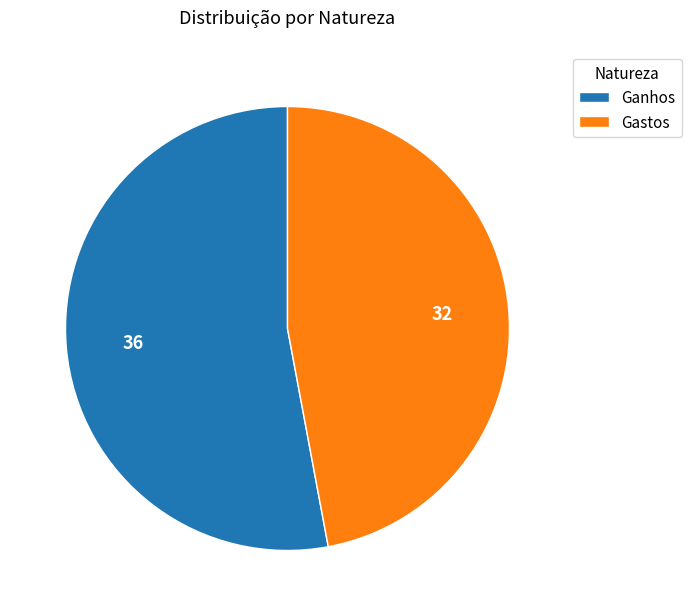

True or false: Gastos accounts for 56% of the total.

False